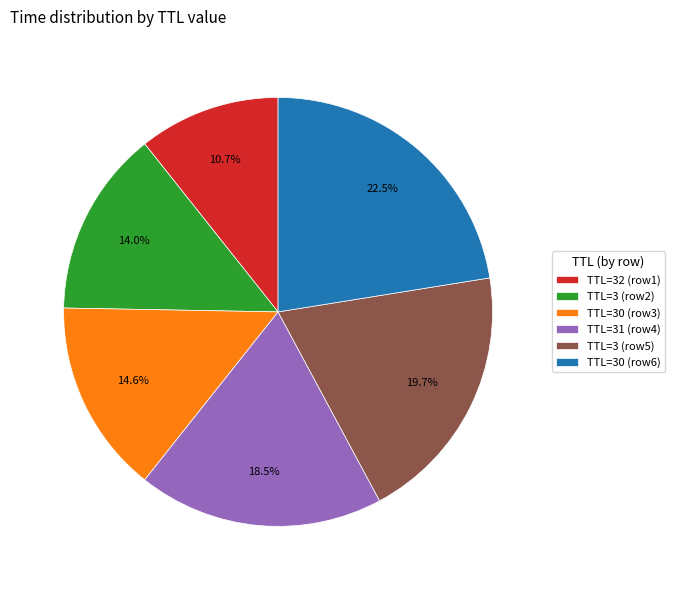

Between TTL=30 (row3) and TTL=3 (row5), which is larger?

TTL=3 (row5)